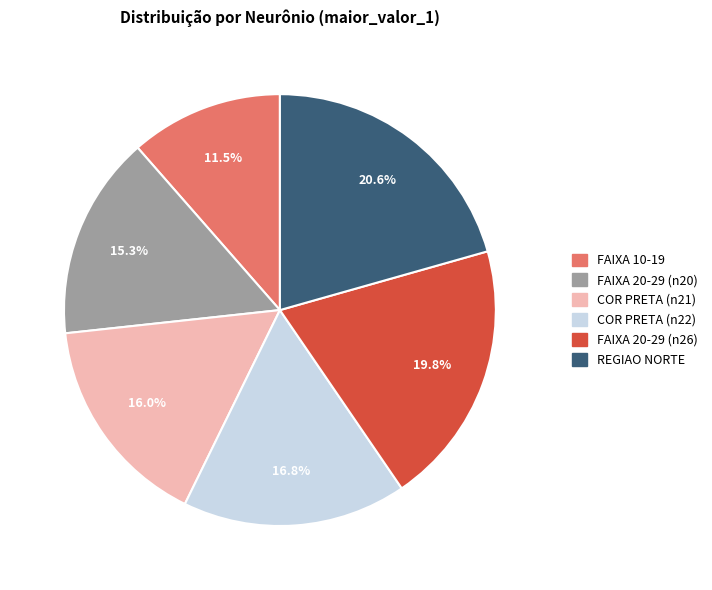

Does any single category account for the majority?

No